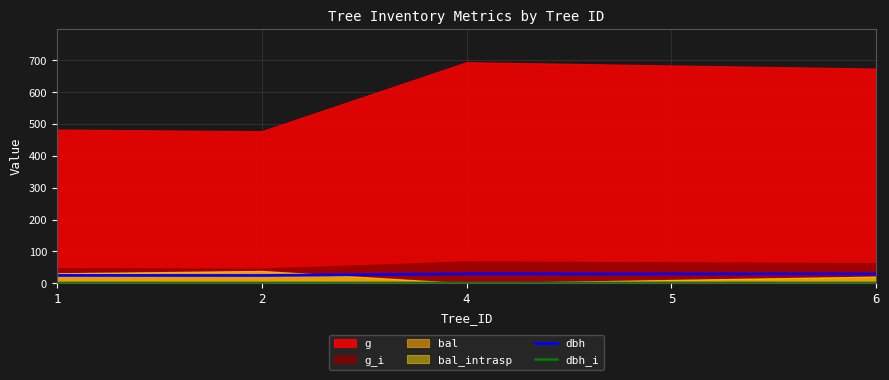

What is the value of the dbh_i point at the 1st from the left?

1.2